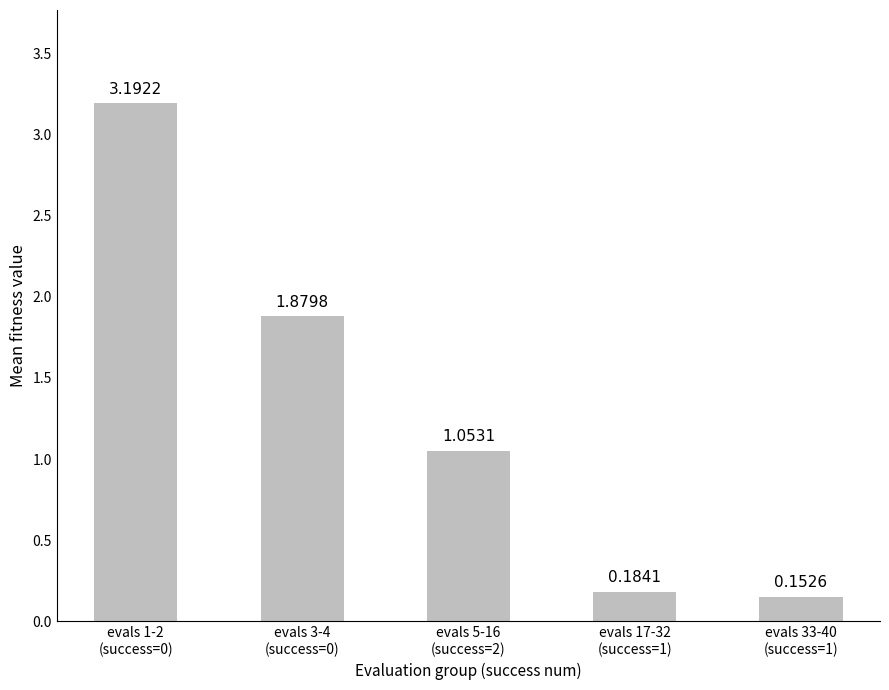

What is the difference between the maximum and minimum values?

3.0